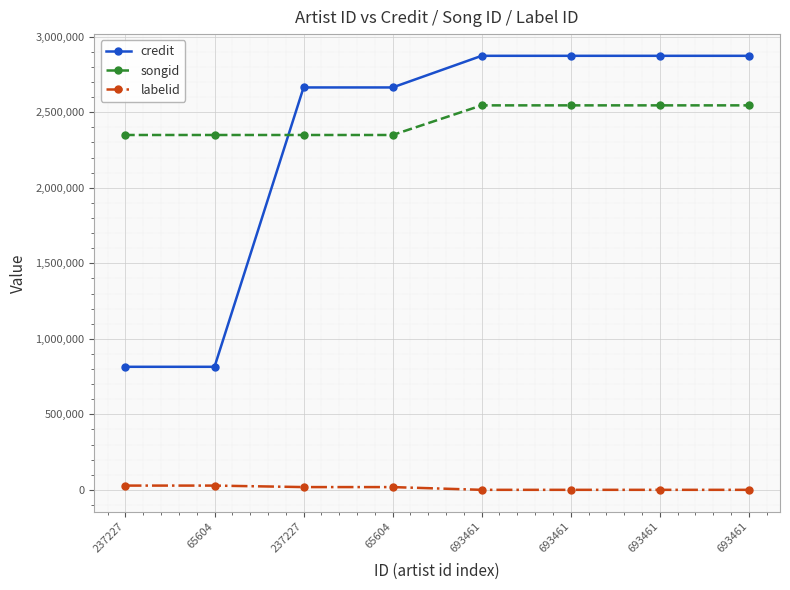

Is this an area chart (filled region under the line)?

No